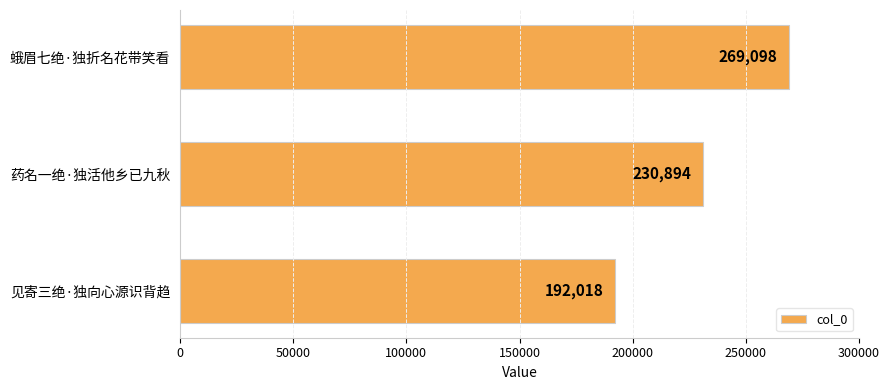

How many values are between 192018 and 269098?

3